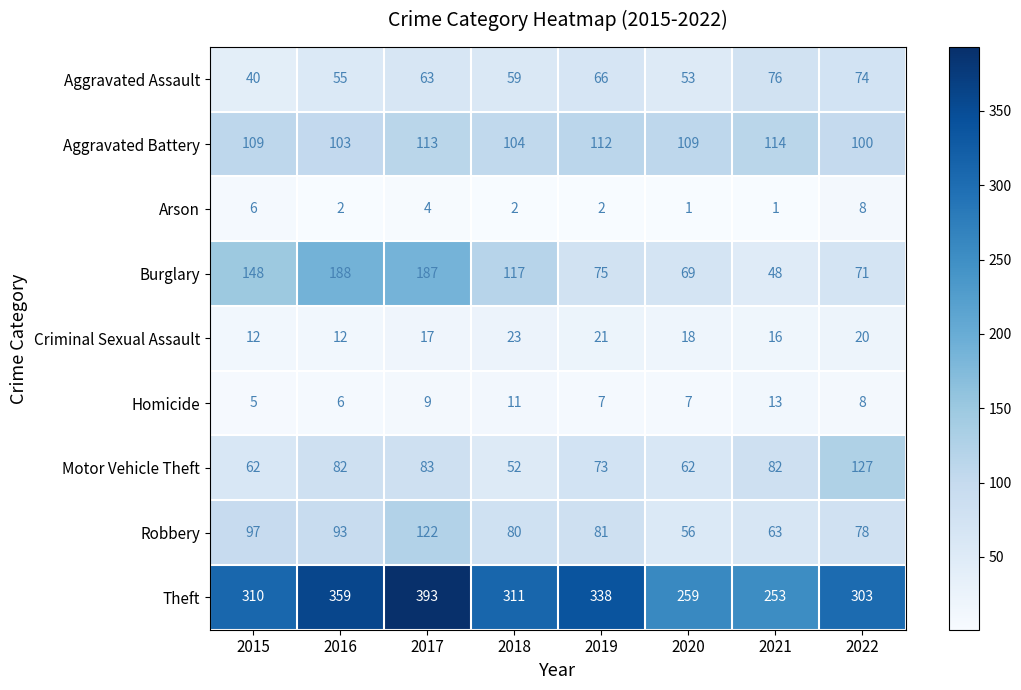

Rank the series by their maximum value, from lowest to highest.

Arson, Homicide, Criminal Sexual Assault, Aggravated Assault, Aggravated Battery, Robbery, Motor Vehicle Theft, Burglary, Theft